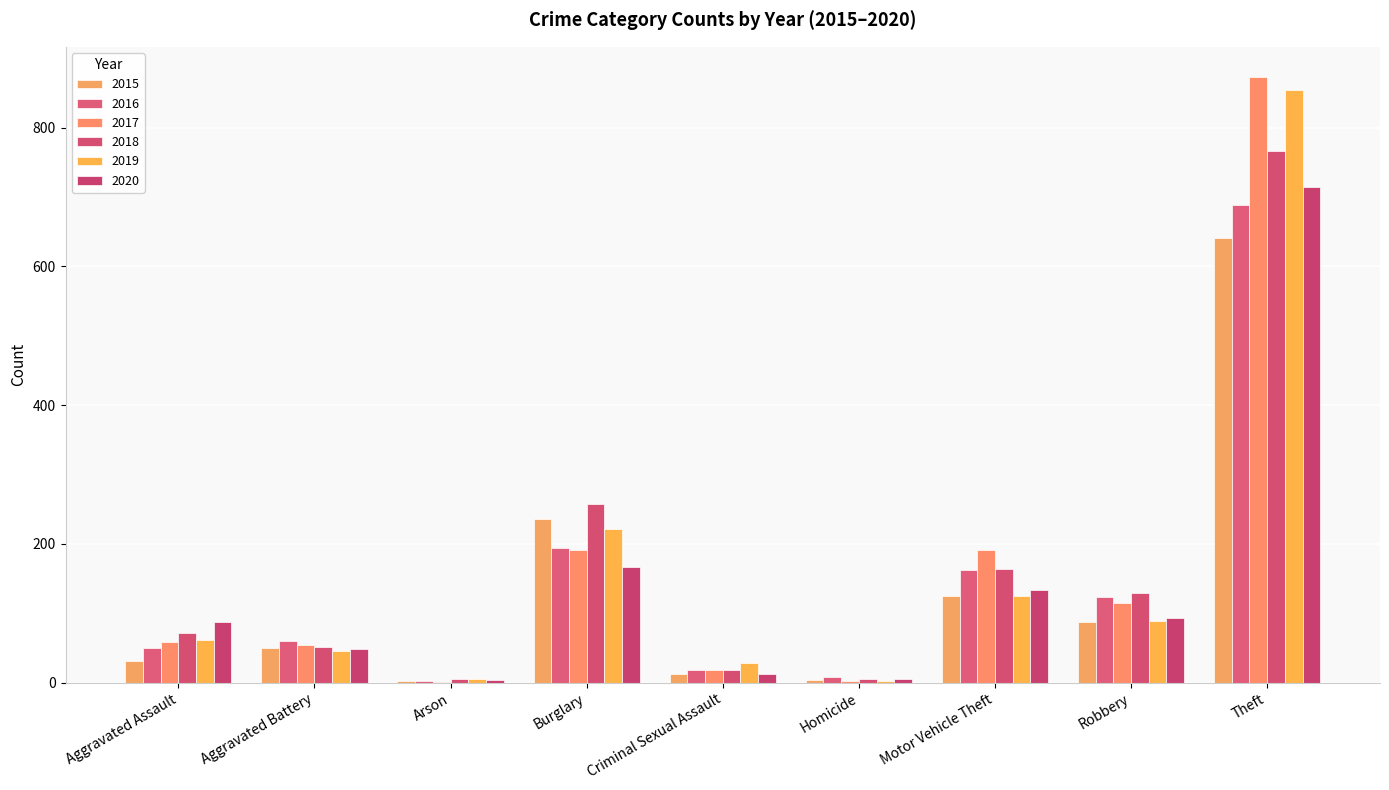

Where is 2018 nearest to the value 386?

Burglary